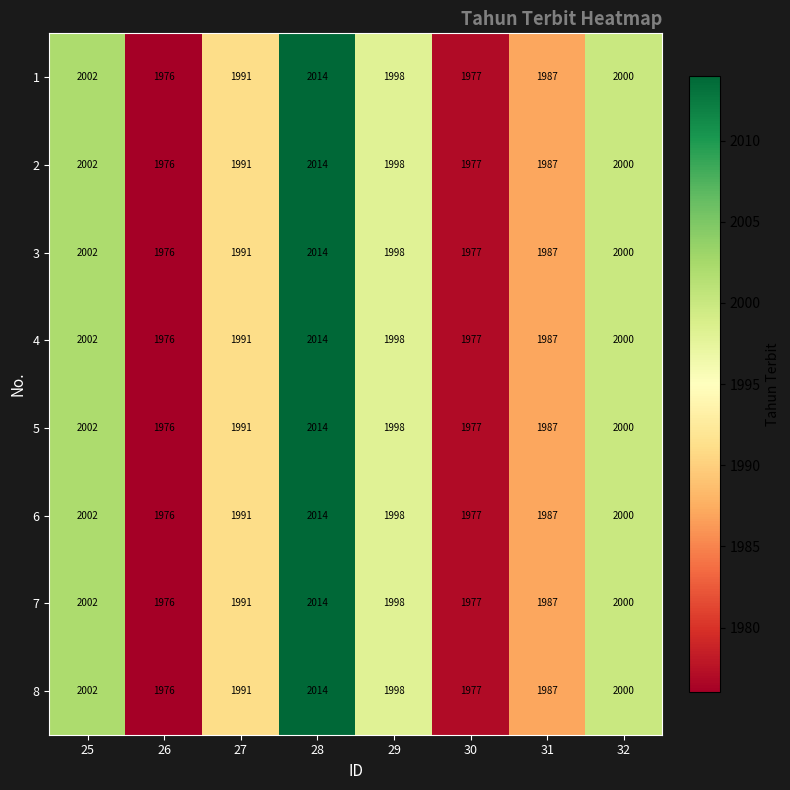

The 5 series shows 3107 at 28. True or false?

False